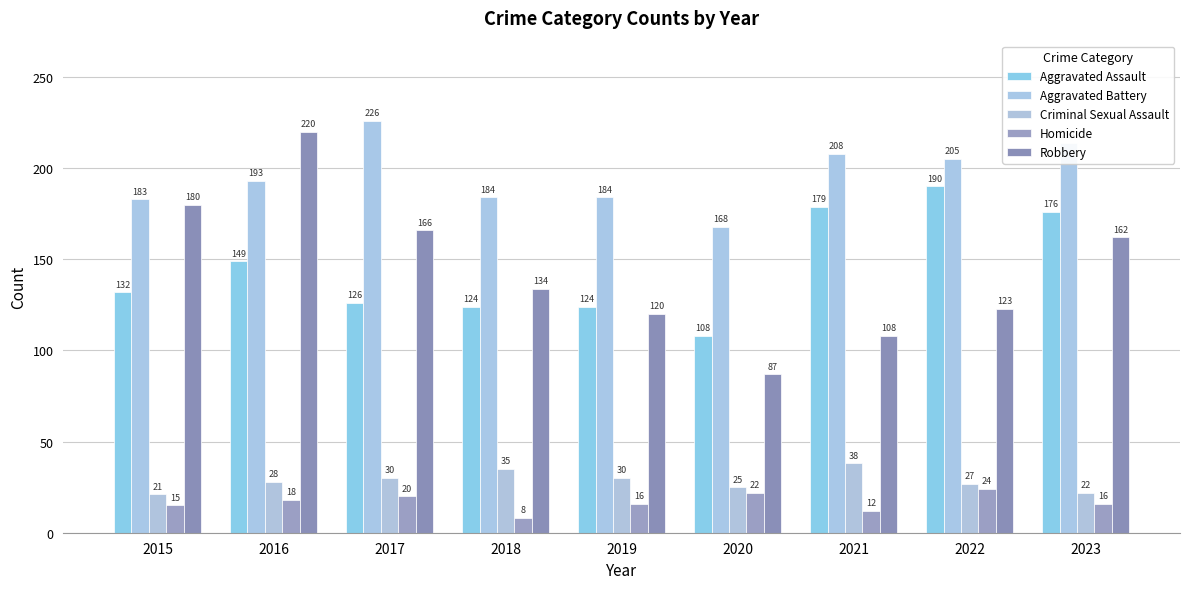

The Homicide series shows 18 at 2016. True or false?

True